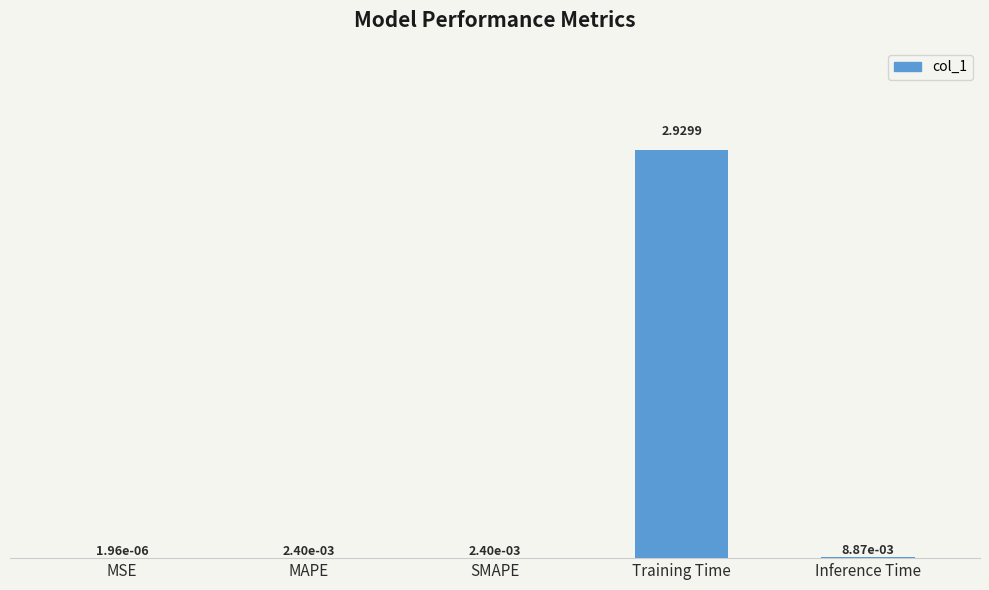

Which label corresponds to the largest value in the chart?

Training Time